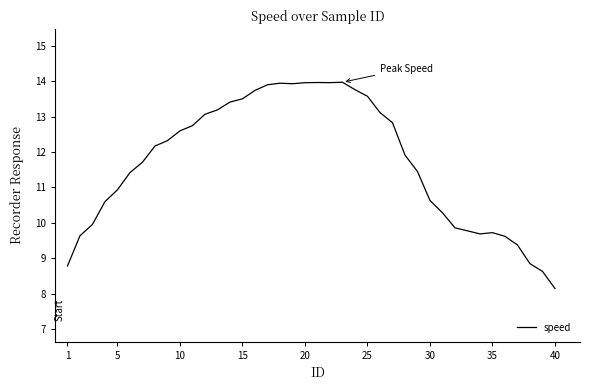

What is the minimum value shown in the chart?

8.1